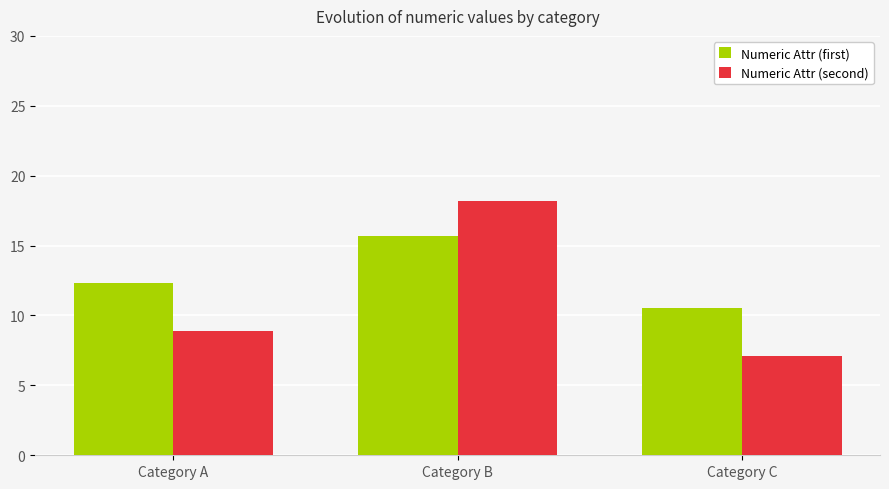

What is the lowest value of the Numeric Attr (first) series?

10.5